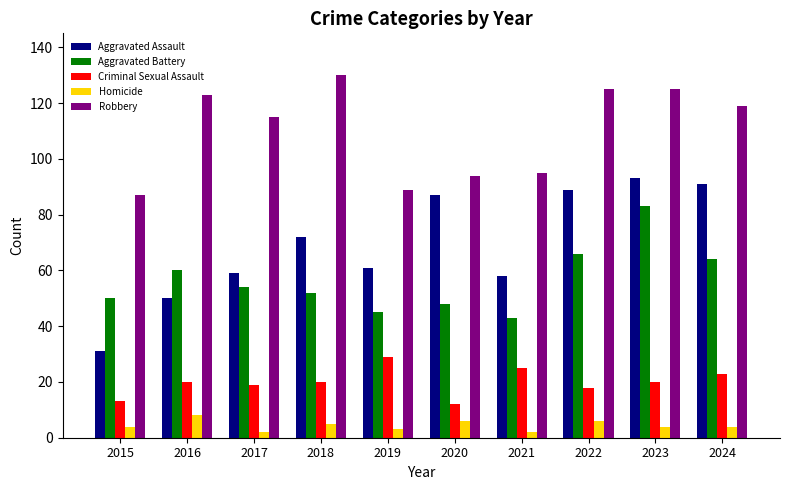

What is the sum of the Aggravated Battery values at 2020 and 2015?

98